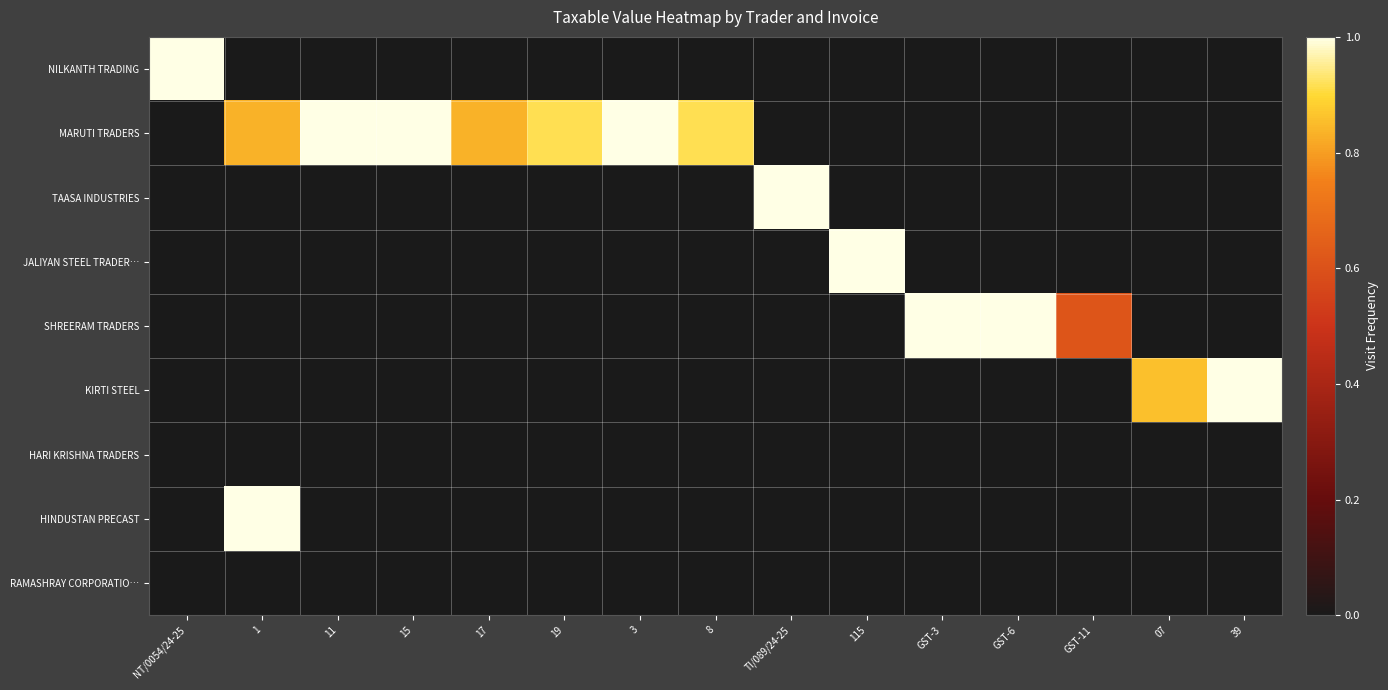

Rank the series by their maximum value, from highest to lowest.

NILKANTH TRADING, MARUTI TRADERS, TAASA INDUSTRIES, JALIYAN STEEL TRADER…, SHREERAM TRADERS, KIRTI STEEL, HARI KRISHNA TRADERS, HINDUSTAN PRECAST, RAMASHRAY CORPORATIO…